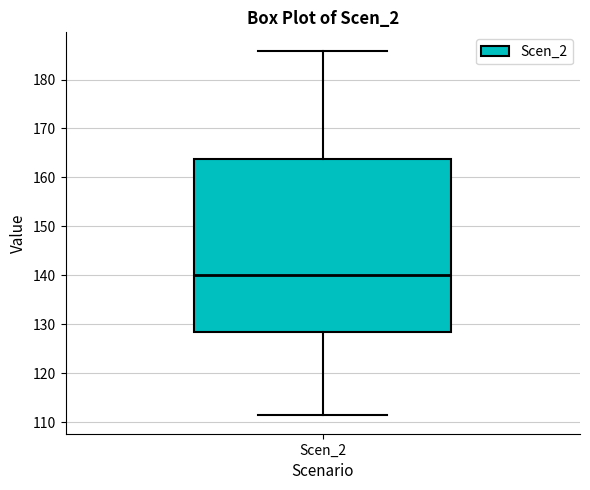

Transcribe this box plot: give where the median line is, the range the box spans, and where the two whiskers end, as read against the y-axis. The values are not printed on the chart, so give them approximately, as read against the axis.

median 140, box 128 to 164, whiskers 111 to 186